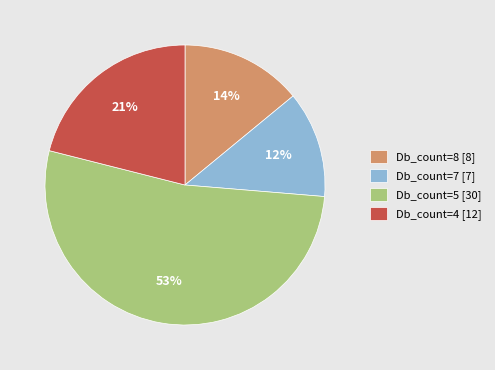

How many segments does this pie chart have?

4